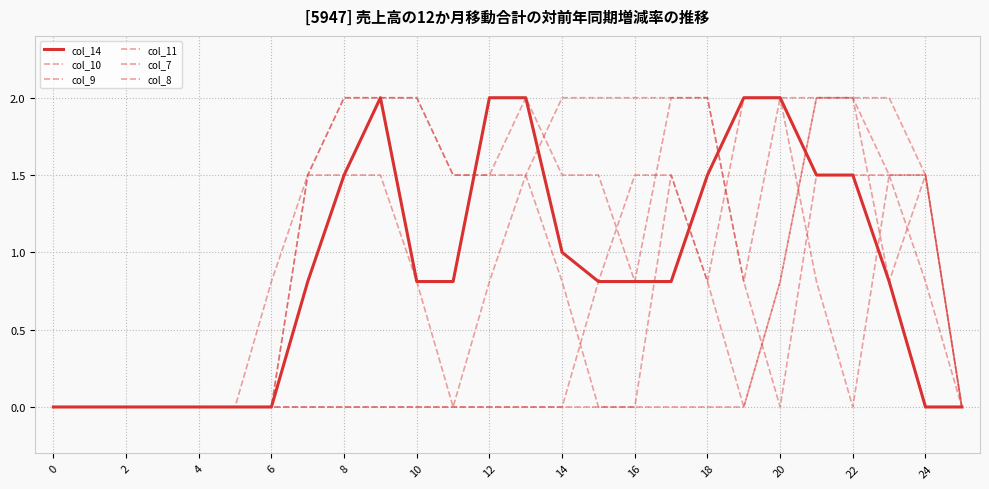

Is this an area chart (filled region under the line)?

No